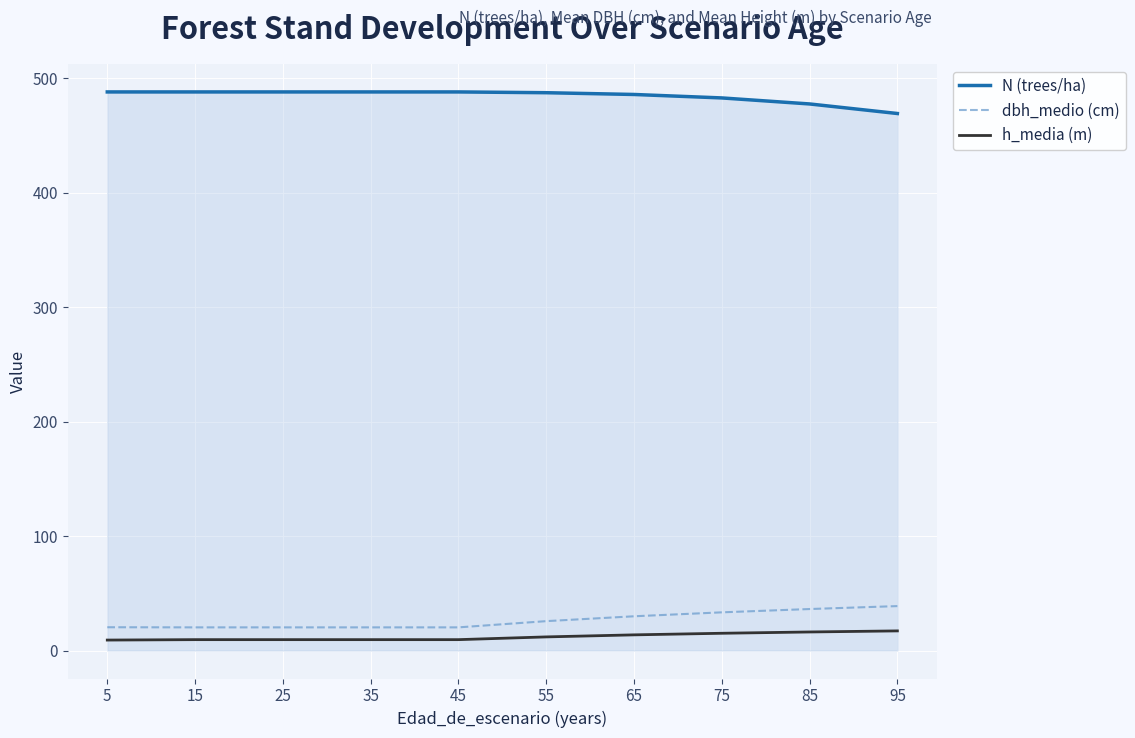

Is the value of dbh_medio (cm) at 35 greater than the value of N (trees/ha) at 5?

No